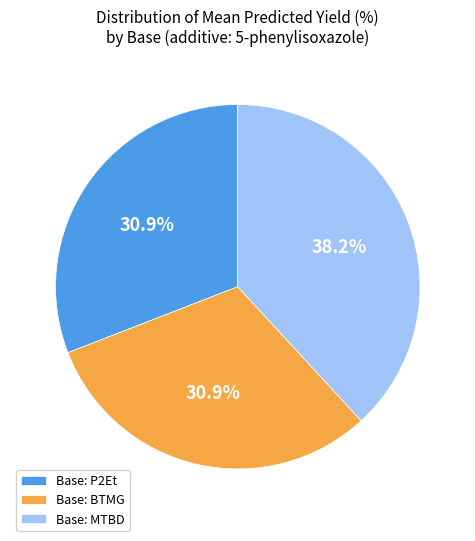

Which slice is the largest?

Base: MTBD